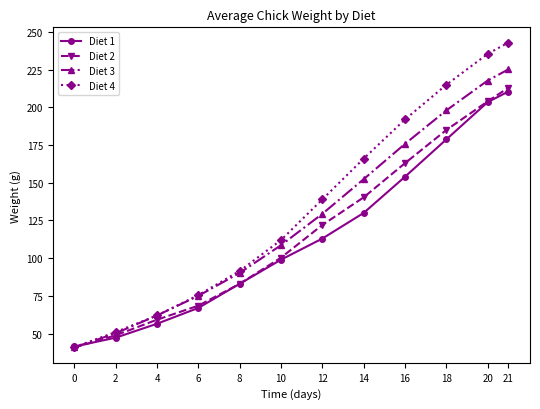

What is the highest value of the Diet 3 series?

225.2